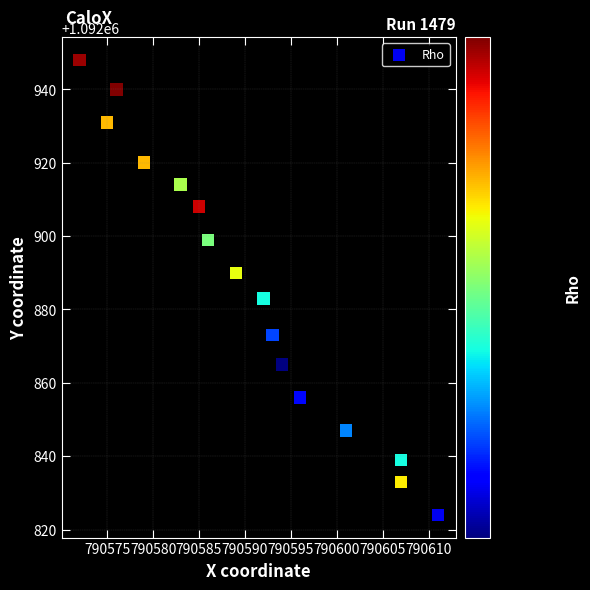

What is the range of X values (max minus min)?

39